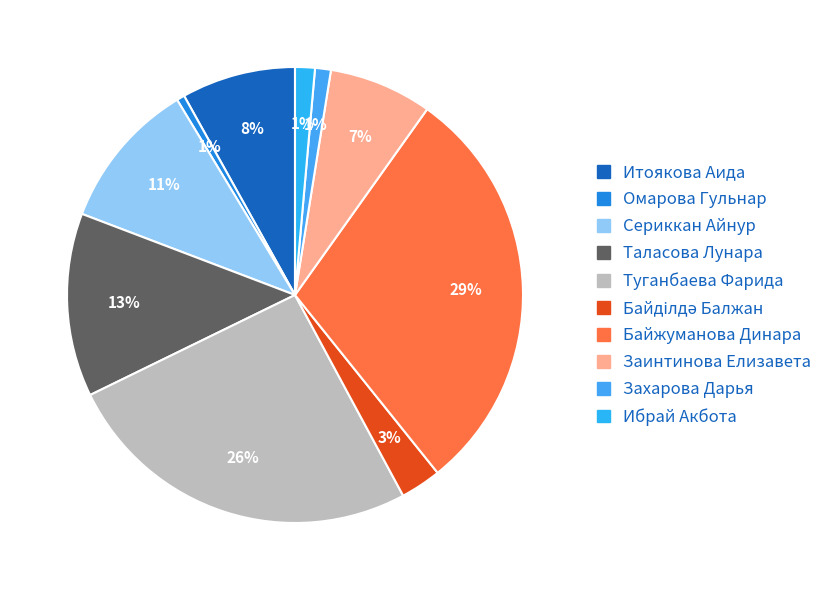

Is there any slice that represents more than half of the pie?

No